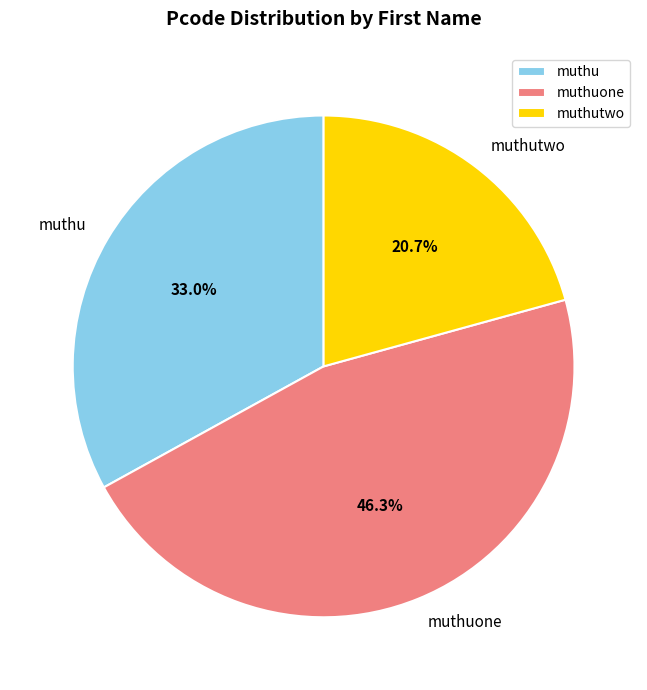

What is the total percentage of muthu and muthuone?

79.3%